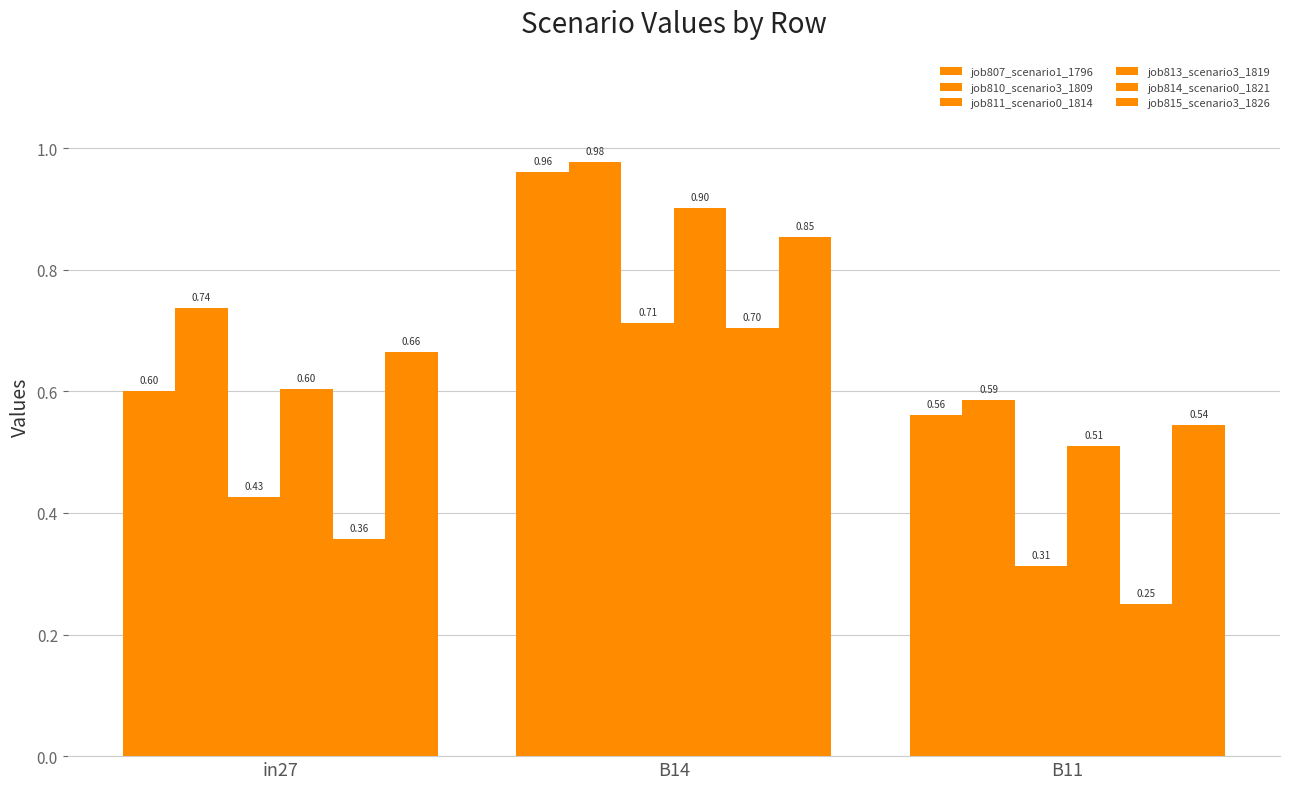

What is the label of the 1st bar from the left?

in27